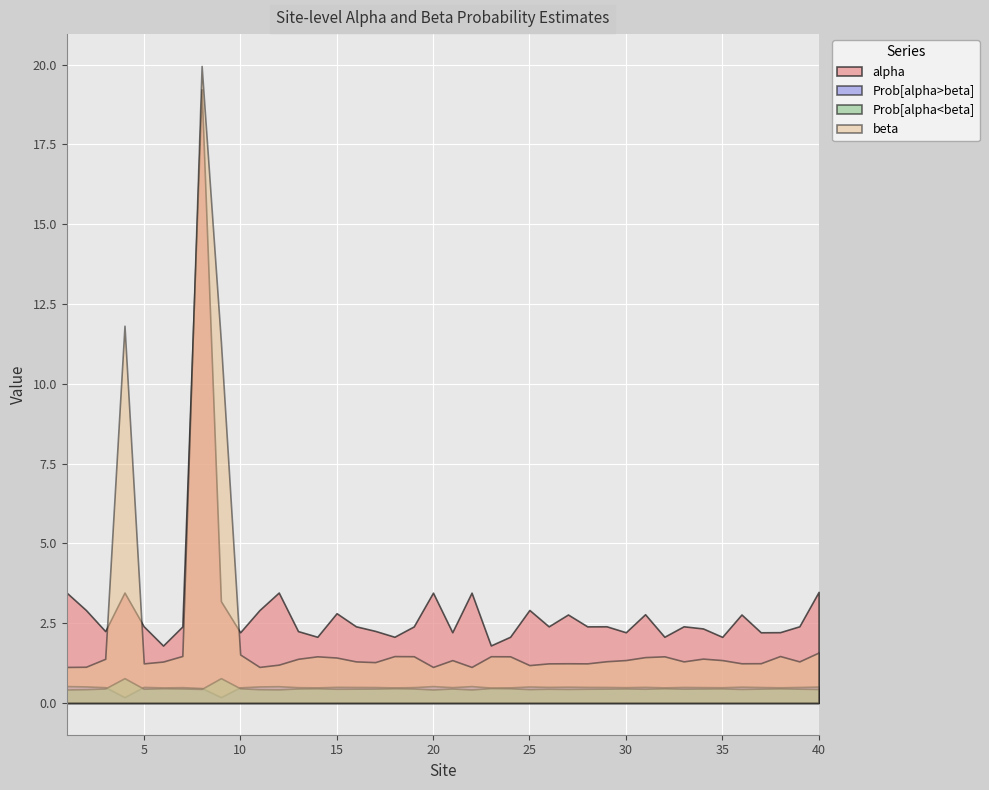

Reading left to right, transcribe all the data shown in this chart.

alpha: 1=3.5	2=2.9	3=2.2	4=3.5	5=2.4	6=1.8	7=2.4	8=19.2	9=3.2	10=2.2	11=2.9	12=3.5	13=2.2	14=2.1	15=2.8	16=2.4	17=2.3	18=2.1	19=2.4	20=3.5	21=2.2	22=3.5	23=1.8	24=2.1	25=2.9	26=2.4	27=2.8	28=2.4	29=2.4	30=2.2	31=2.8	32=2.1	33=2.4	34=2.3	35=2.1	36=2.8	37=2.2	38=2.2	39=2.4	40=3.5
beta: 1=1.1	2=1.1	3=1.4	4=11.8	5=1.2	6=1.3	7=1.5	8=20.0	9=11.3	10=1.5	11=1.1	12=1.2	13=1.4	14=1.5	15=1.4	16=1.3	17=1.3	18=1.5	19=1.5	20=1.1	21=1.3	22=1.1	23=1.5	24=1.5	25=1.2	26=1.2	27=1.2	28=1.2	29=1.3	30=1.3	31=1.4	32=1.5	33=1.3	34=1.4	35=1.3	36=1.2	37=1.2	38=1.5	39=1.3	40=1.6
Prob[alpha>beta]: 1=0.5	2=0.5	3=0.5	4=0.2	5=0.5	6=0.5	7=0.5	8=0.5	9=0.2	10=0.5	11=0.5	12=0.5	13=0.5	14=0.5	15=0.5	16=0.5	17=0.5	18=0.5	19=0.5	20=0.5	21=0.5	22=0.5	23=0.5	24=0.5	25=0.5	26=0.5	27=0.5	28=0.5	29=0.5	30=0.5	31=0.5	32=0.5	33=0.5	34=0.5	35=0.5	36=0.5	37=0.5	38=0.5	39=0.5	40=0.5
Prob[alpha<beta]: 1=0.4	2=0.4	3=0.5	4=0.8	5=0.4	6=0.5	7=0.5	8=0.4	9=0.8	10=0.5	11=0.4	12=0.4	13=0.5	14=0.5	15=0.4	16=0.4	17=0.4	18=0.5	19=0.5	20=0.4	21=0.5	22=0.4	23=0.5	24=0.5	25=0.4	26=0.4	27=0.4	28=0.4	29=0.4	30=0.5	31=0.4	32=0.5	33=0.4	34=0.5	35=0.5	36=0.4	37=0.4	38=0.5	39=0.4	40=0.4